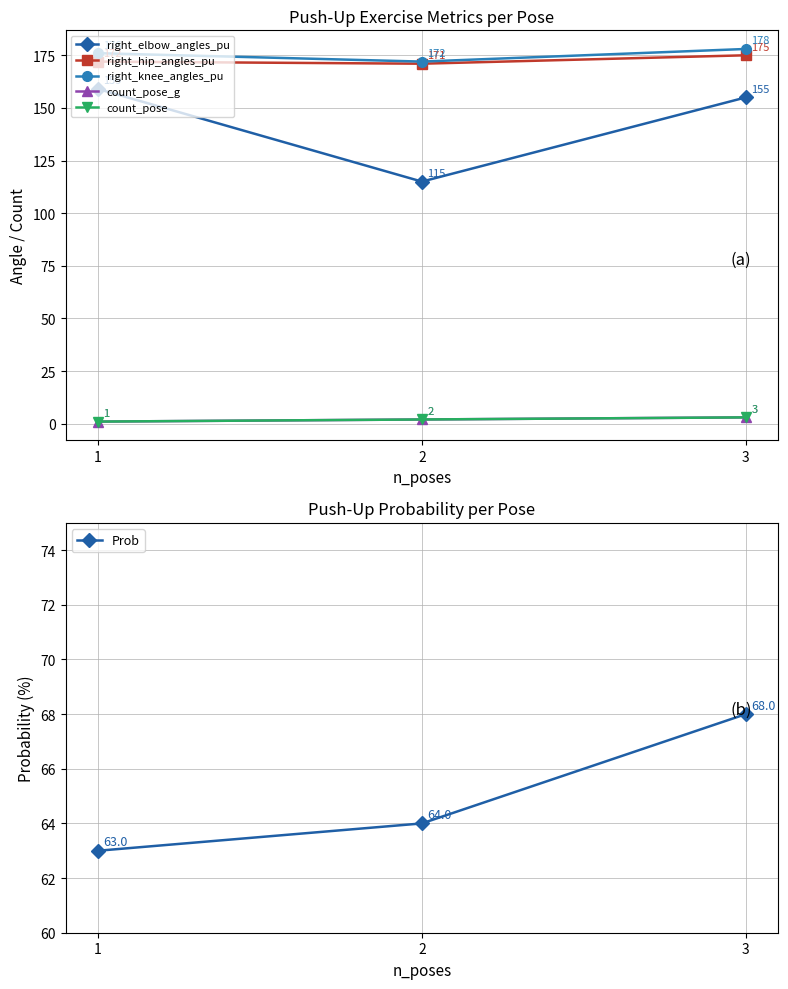

Between 1 and 3, which series saw the biggest shift?

Prob